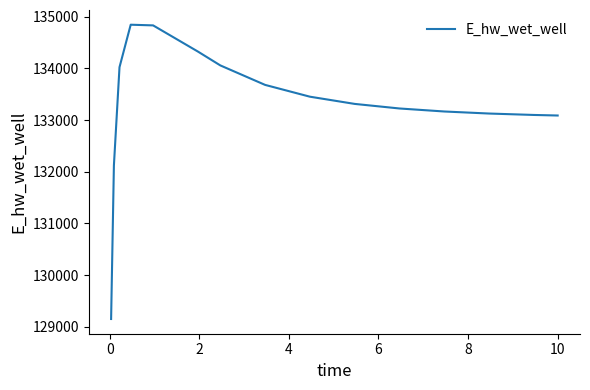

What is the difference between the maximum and minimum values?

5694.5